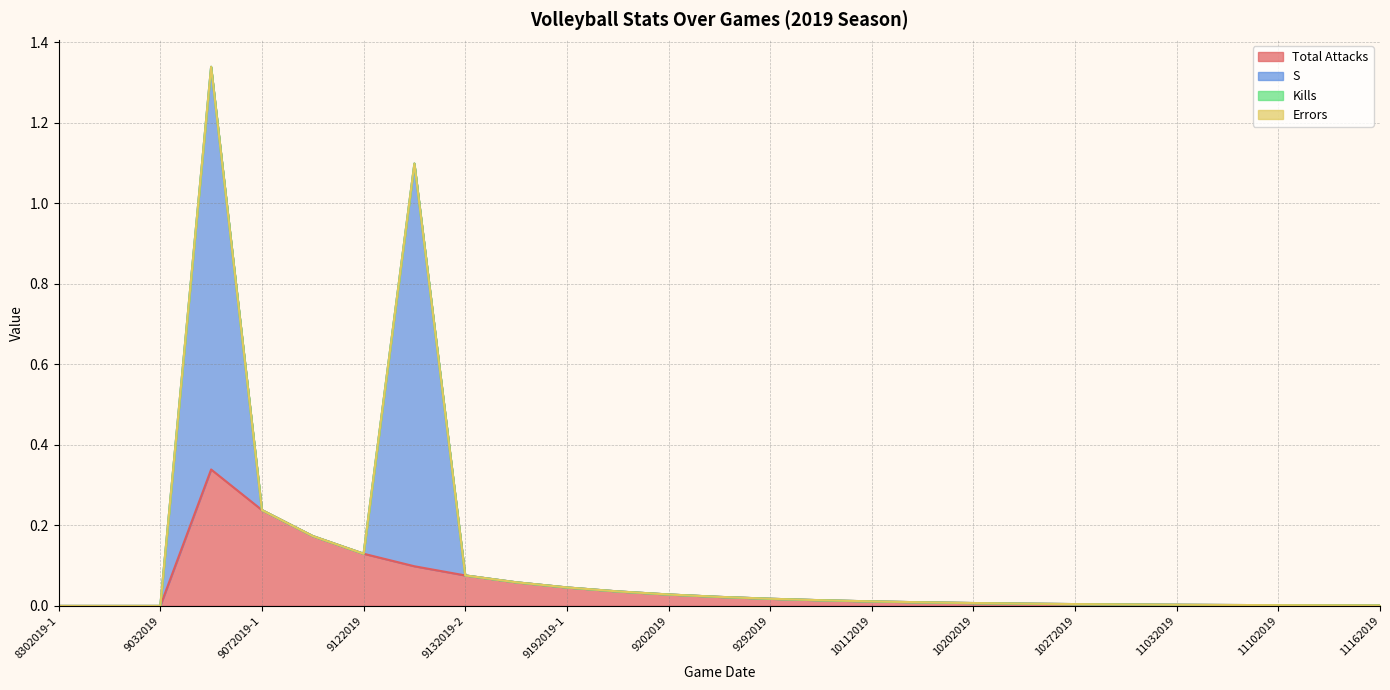

Which has a higher value, 10202019 or 9132019-1?

9132019-1